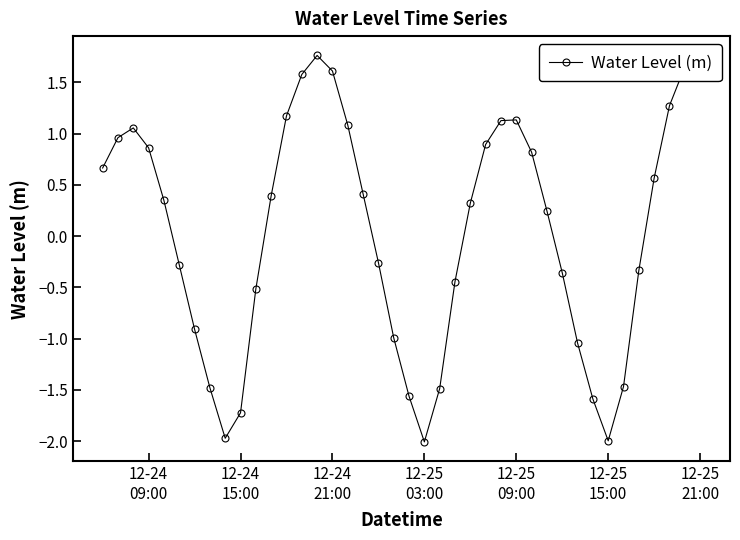

How many interior local valleys (lower than both neighbors) does the data have?

3